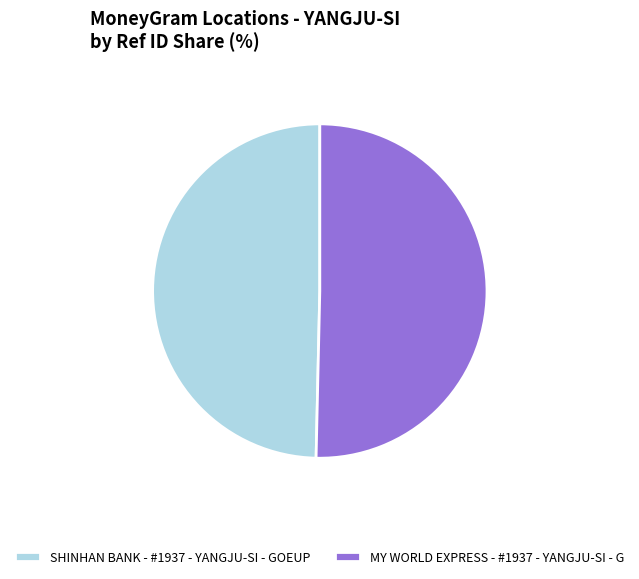

What is the ratio of the value at MY WORLD EXPRESS - #1937 - YANGJU-SI - G to the value at SHINHAN BANK - #1937 - YANGJU-SI - GOEUP?

1.0